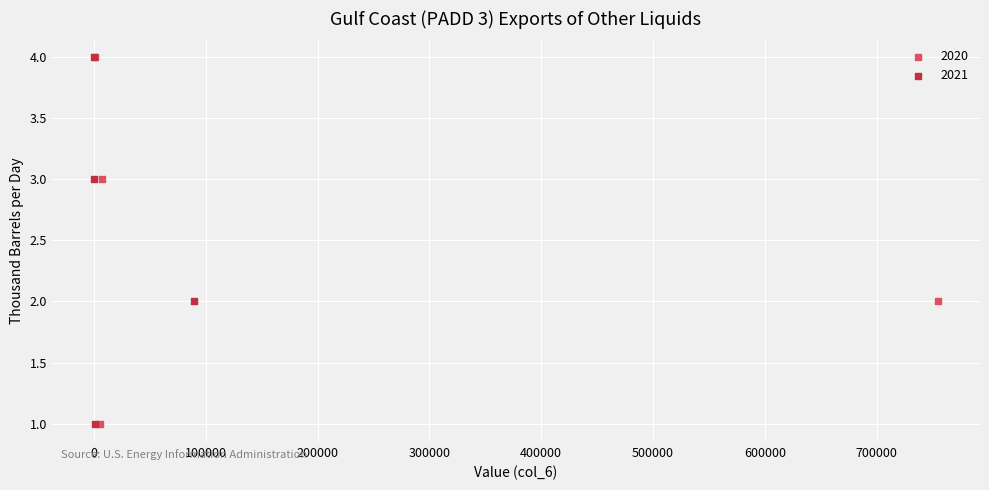

What are all the series names shown in the legend?

2020, 2021